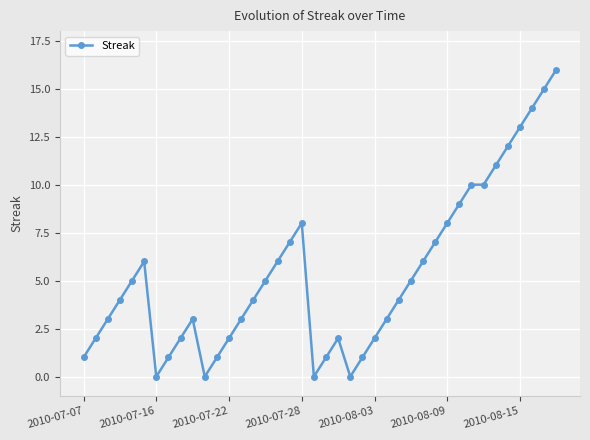

Is this an area chart (filled region under the line)?

No